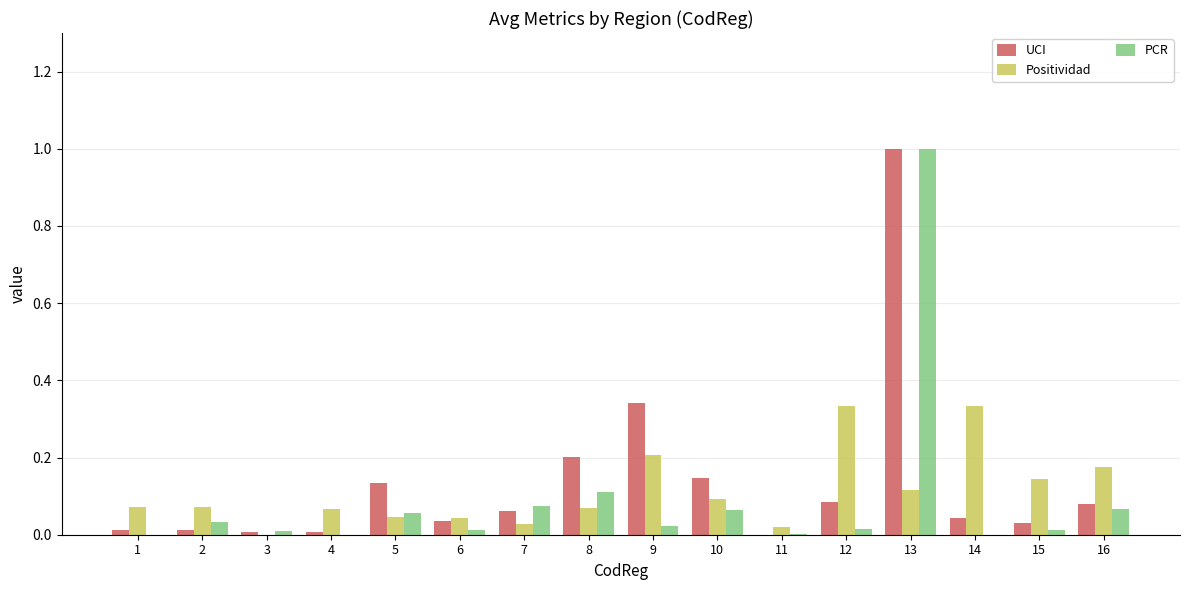

Which category has the highest value across all series?

13